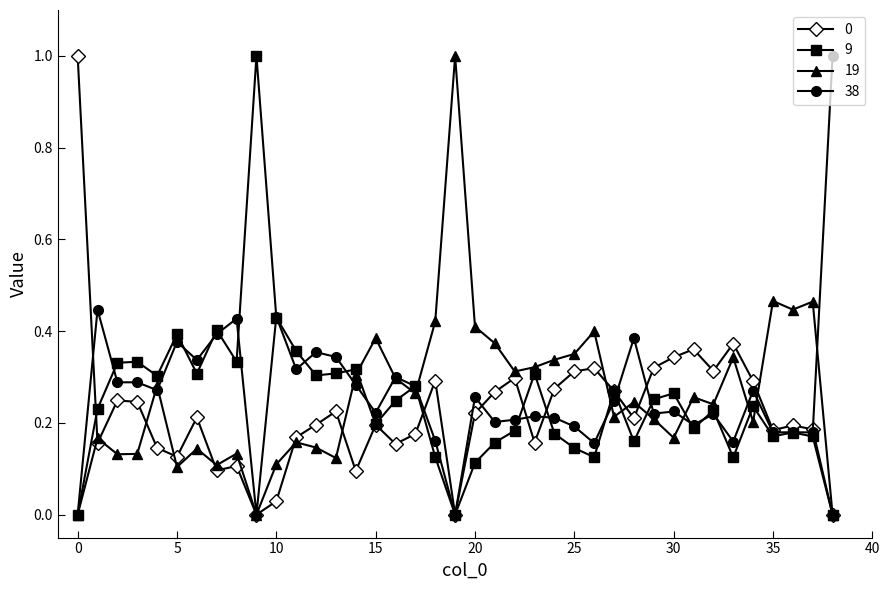

True or false: 19 and 0 intersect in this chart.

True